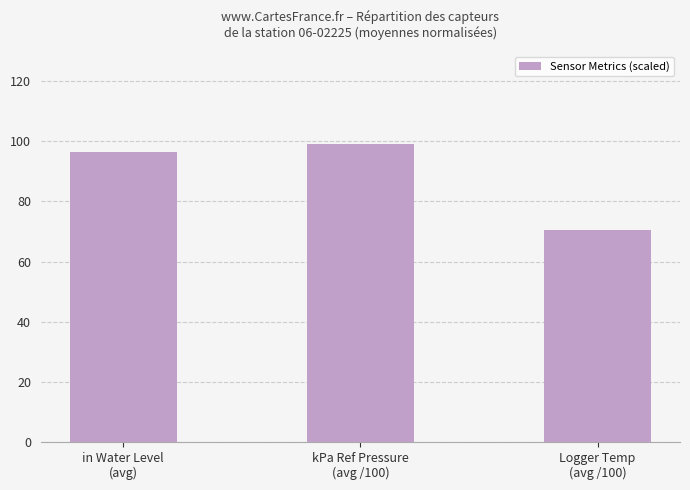

List the labels in order of value, largest first.

kPa Ref Pressure
(avg /100), in Water Level
(avg), Logger Temp
(avg /100)